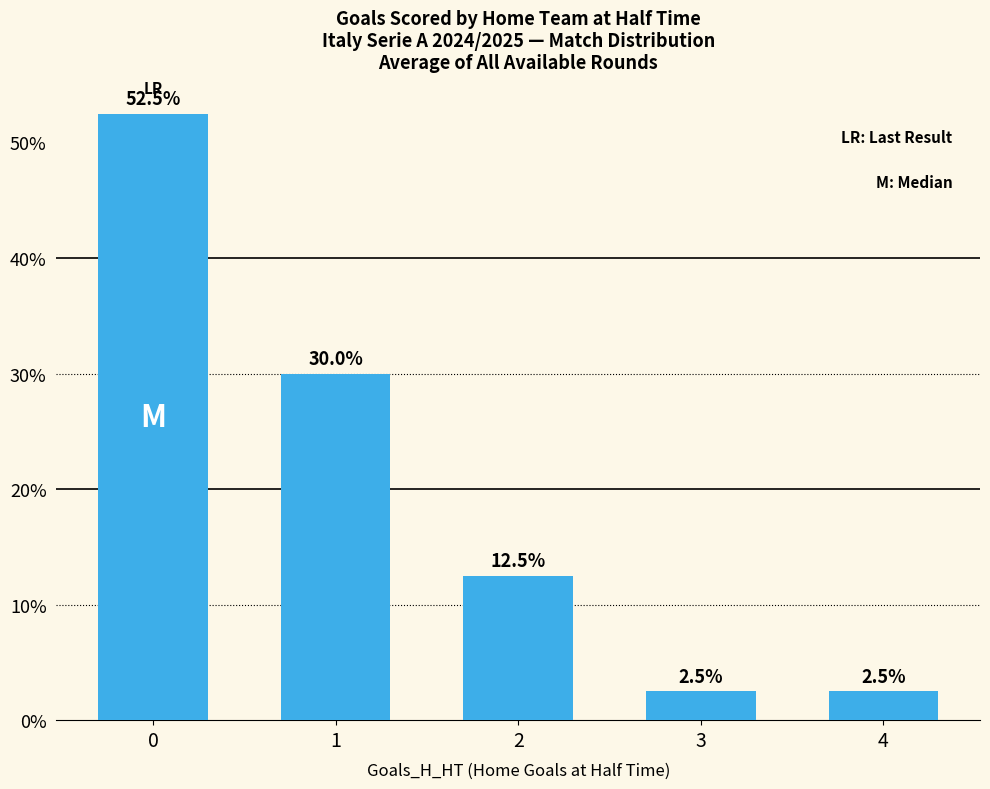

True or false: the data shows 52.5 at 0.

True